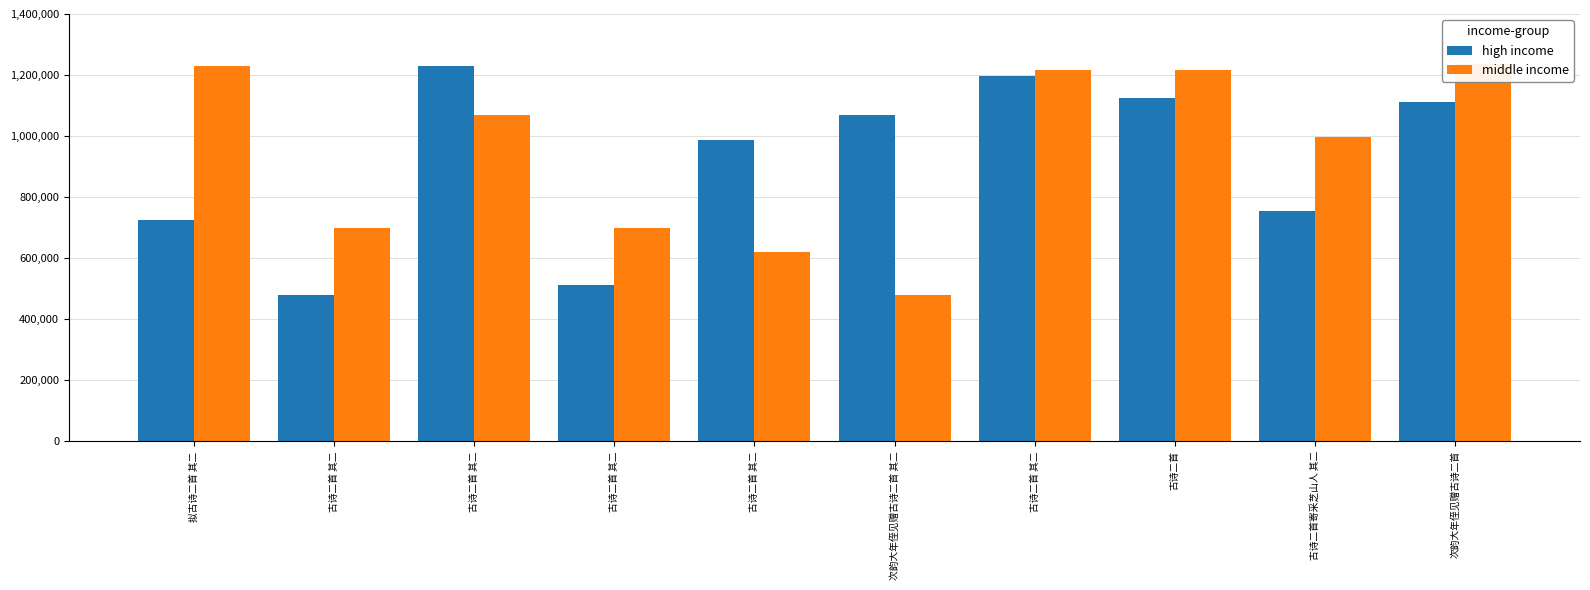

List the labels in order of high income value, smallest first.

古诗二首 其二, 古诗二首 其二, 拟古诗二首 其二, 古诗二首寄采芝山人 其二, 古诗二首 其二, 次韵大年侄见赠古诗二首 其二, 次韵大年侄见赠古诗二首, 古诗二首, 古诗二首 其二, 古诗二首 其二